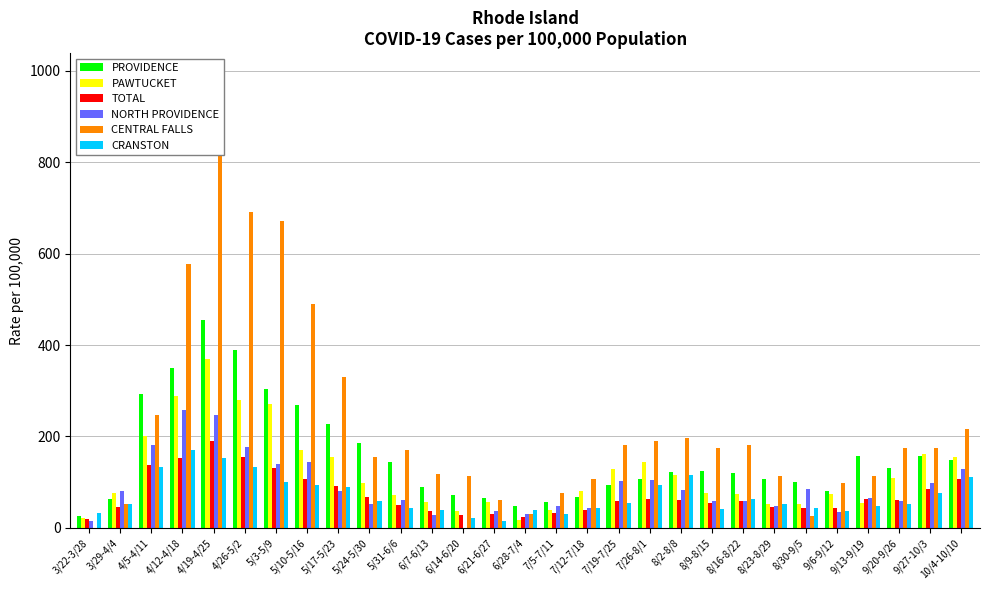

Which series has the largest total across all categories?

CENTRAL FALLS